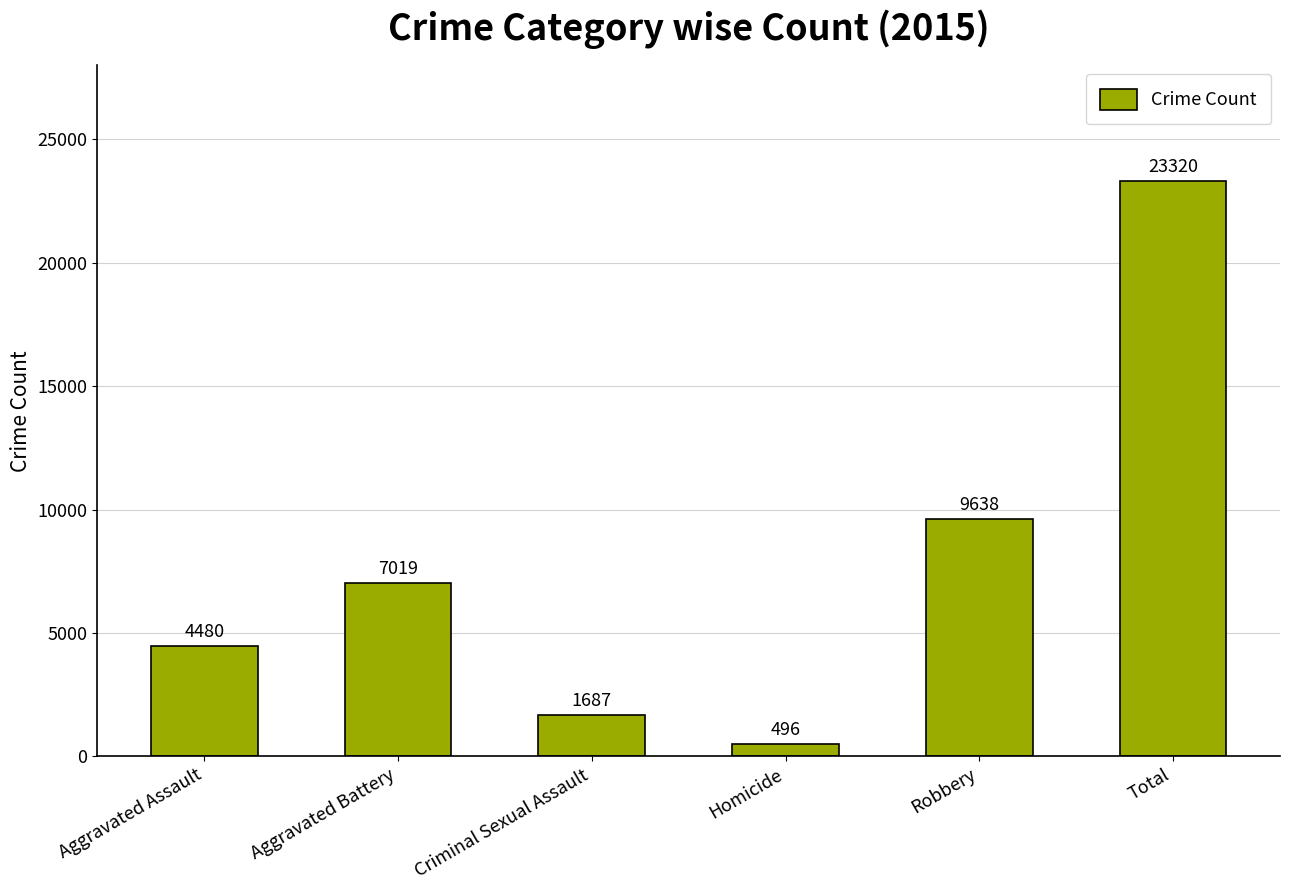

List the labels in order of value, smallest first.

Homicide, Criminal Sexual Assault, Aggravated Assault, Aggravated Battery, Robbery, Total